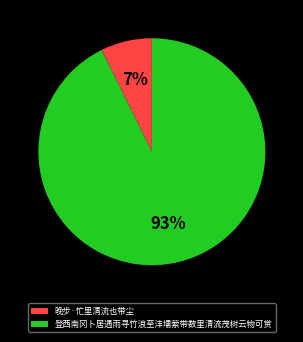

Rank the categories by value from lowest to highest.

晚步·忙里清流也带尘, 登西南冈卜居遇雨寻竹浪至沣壖萦带数里清流茂树云物可赏